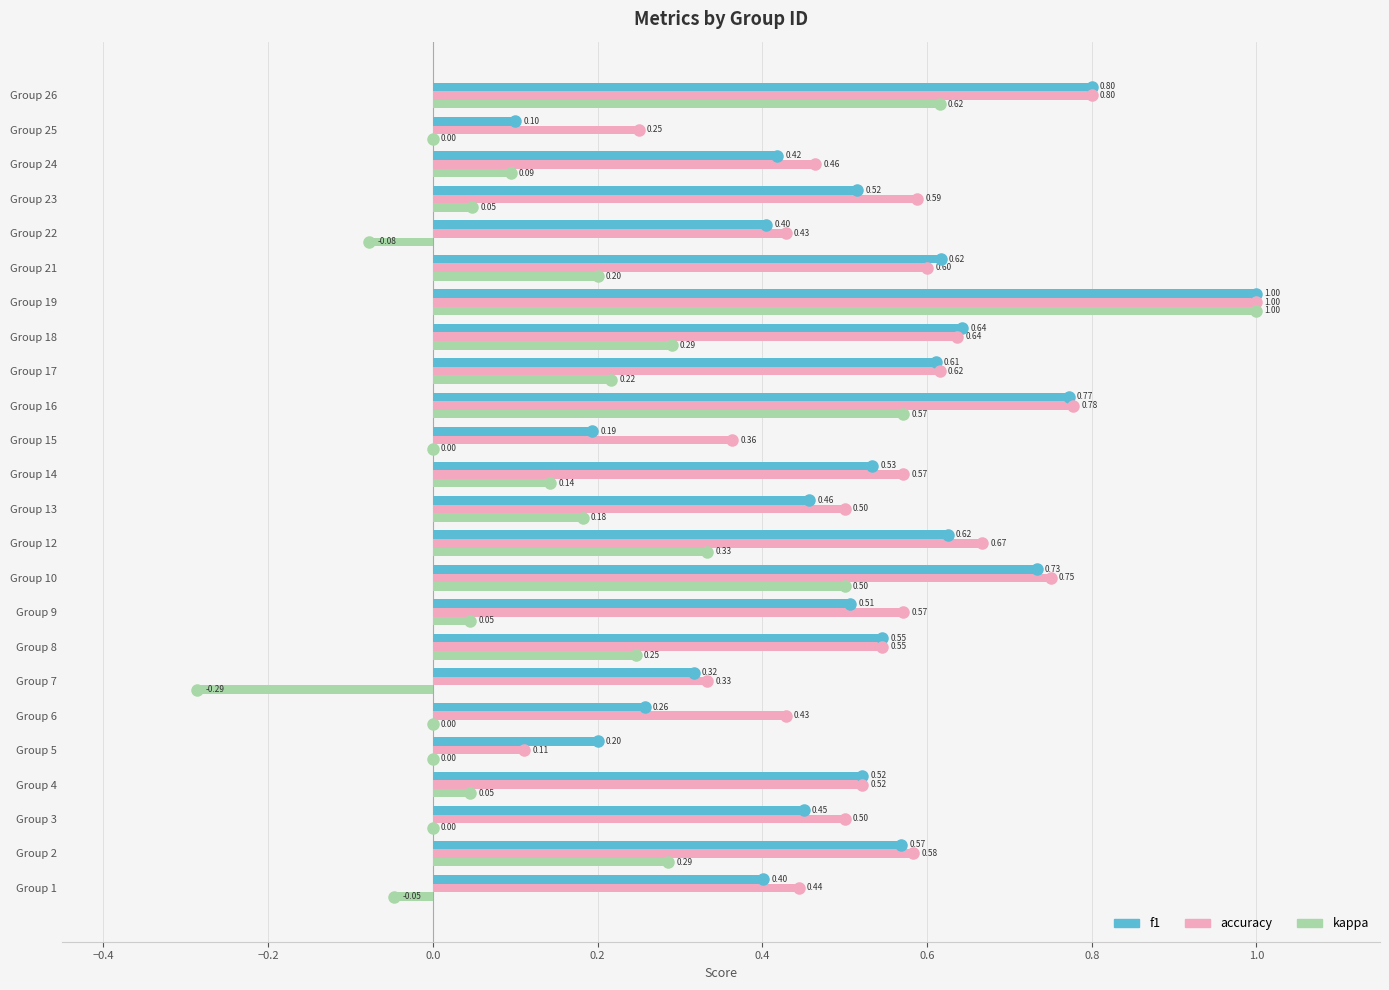

Which series changed the most between Group 13 and Group 24?

kappa